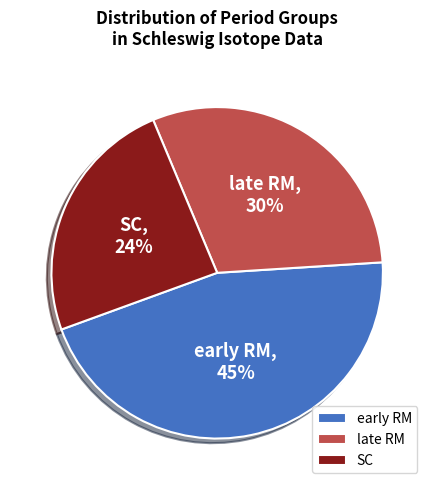

Is it true that late RM is 30% of the pie?

True